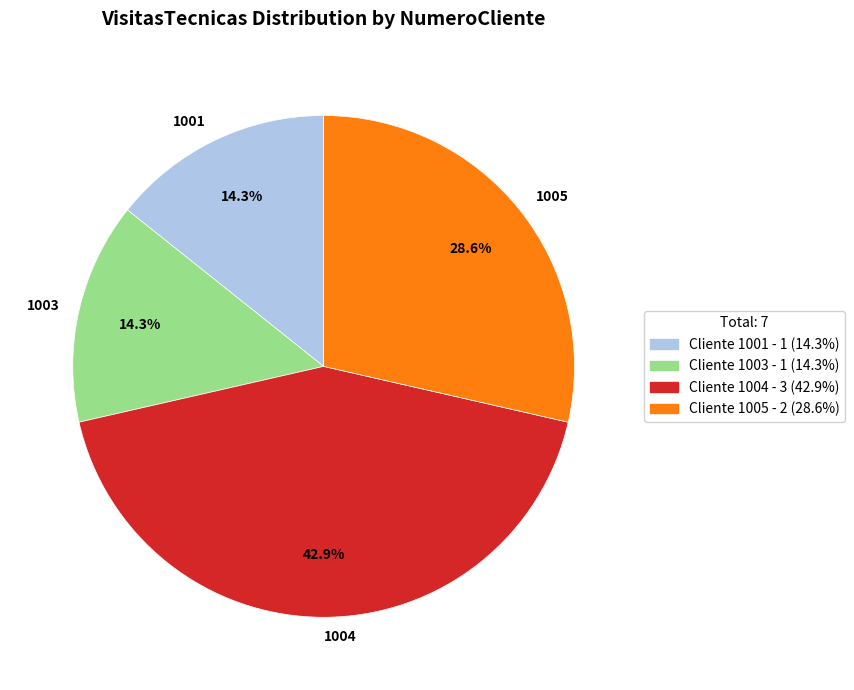

Which category has the biggest portion of the pie?

1004